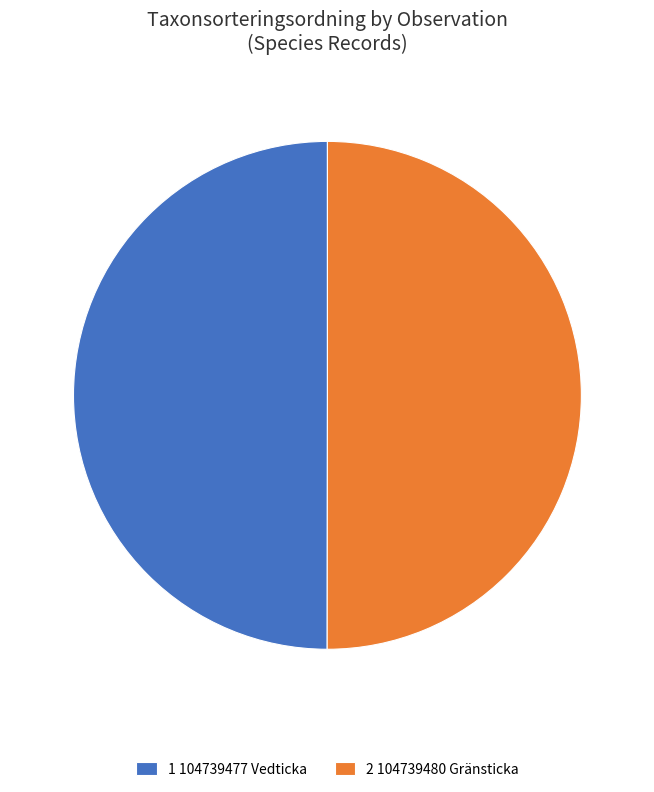

The 1 104739477 Vedticka slice represents 50% of the pie. True or false?

True